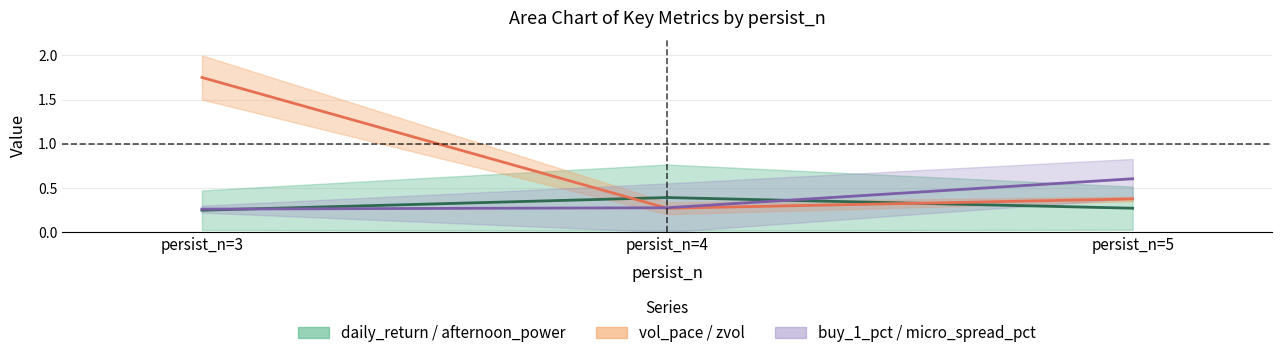

Between persist_n=3 and persist_n=5, which series saw the biggest shift?

vol_pace (mid)